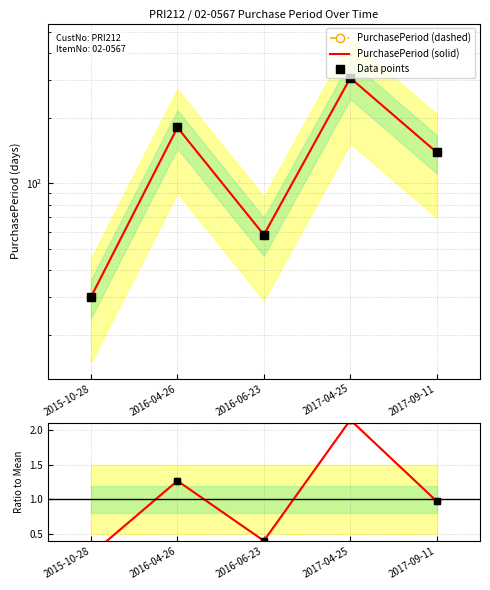

Which series contains the highest Y value?

PurchasePeriod (dashed)